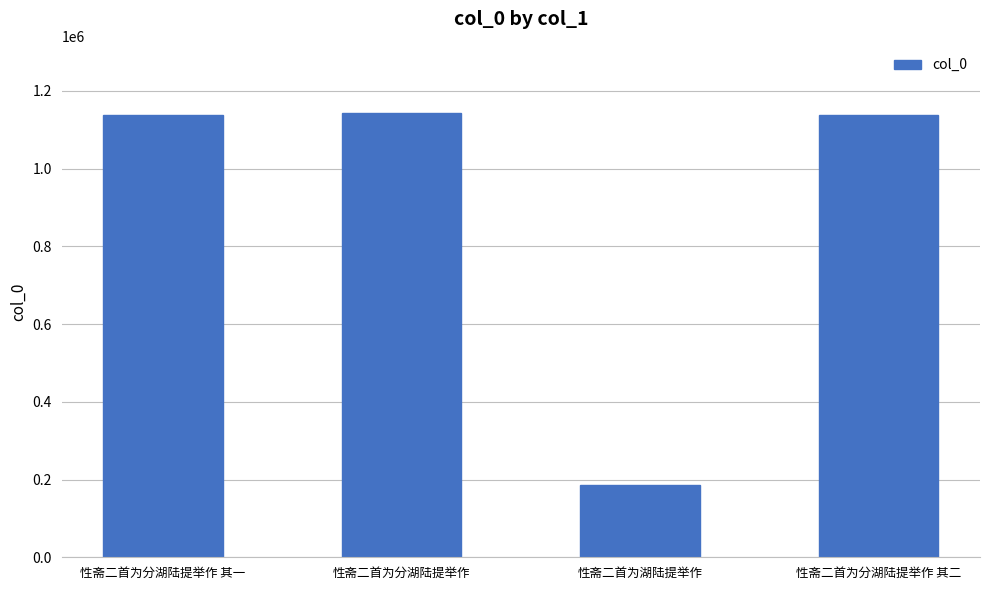

Approximately how many times larger is the value at 性斋二首为分湖陆提举作 其二 compared to 性斋二首为湖陆提举作?

6.1